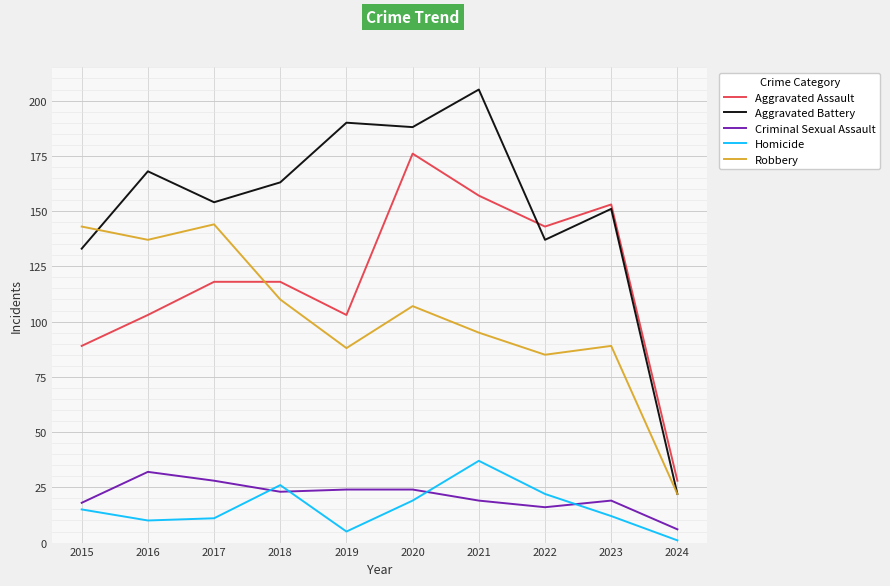

Is the value of Aggravated Assault at 2024 greater than the value of Homicide at 2017?

Yes